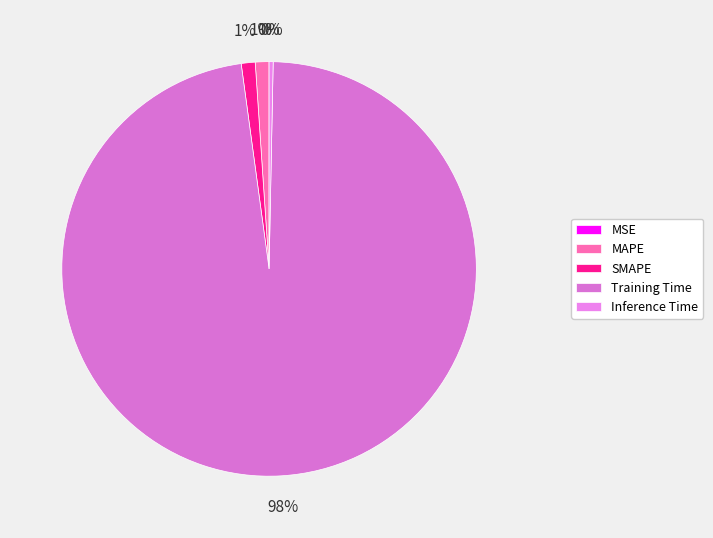

Does any single category account for the majority?

Yes